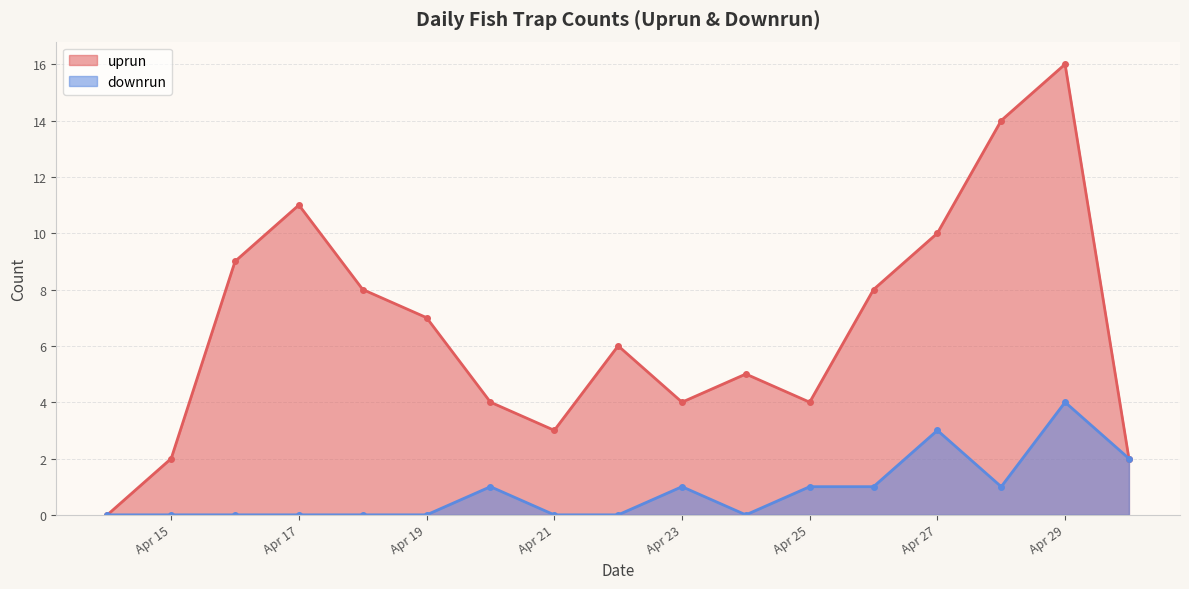

Is it true that downrun equals 1 at Apr 23?

True